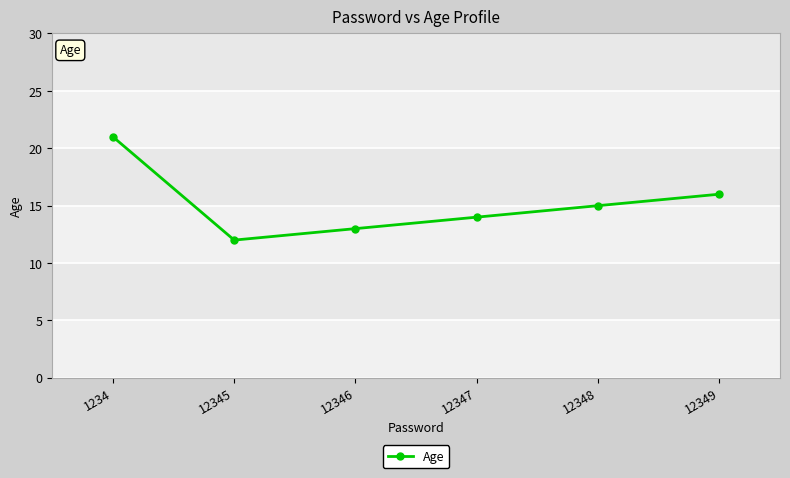

What is the sum of the values at 12348 and 12347?

29